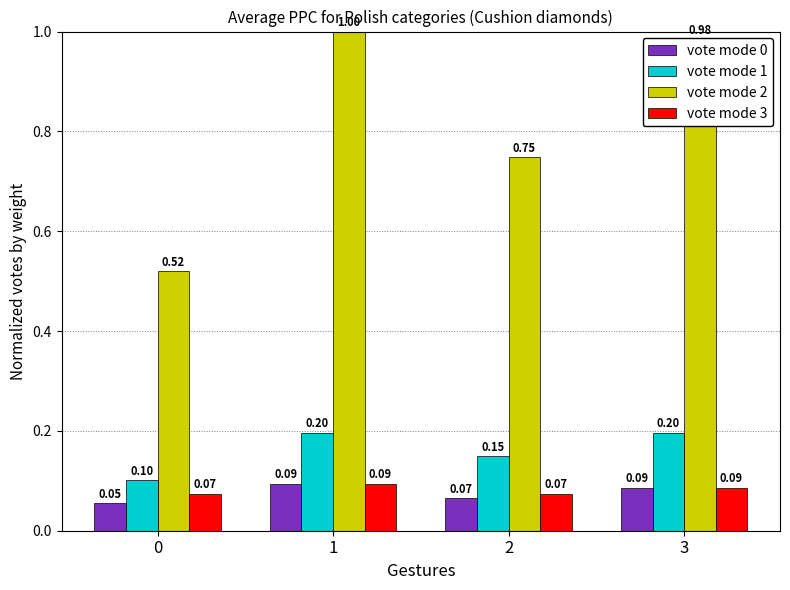

What is the value of the vote mode 0 bar at the 3rd from the left?

0.1